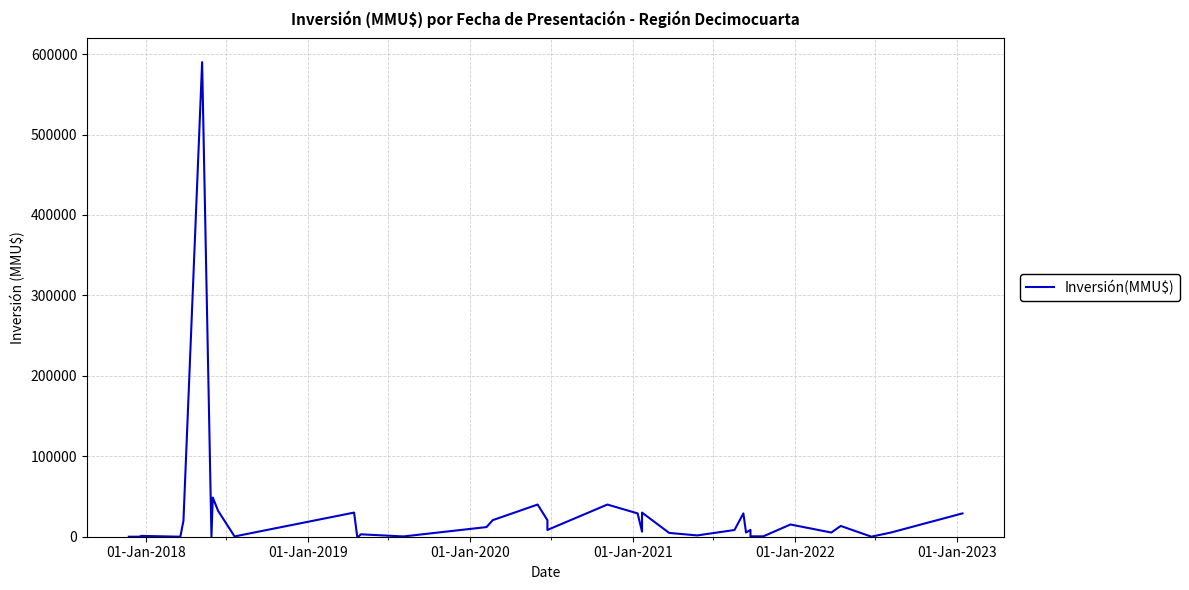

How many categories are shown in the chart?

40